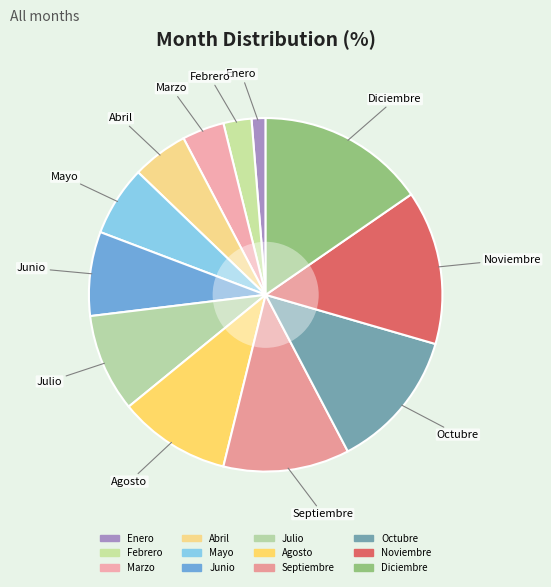

Is the sum of Enero and Abril greater than half?

No